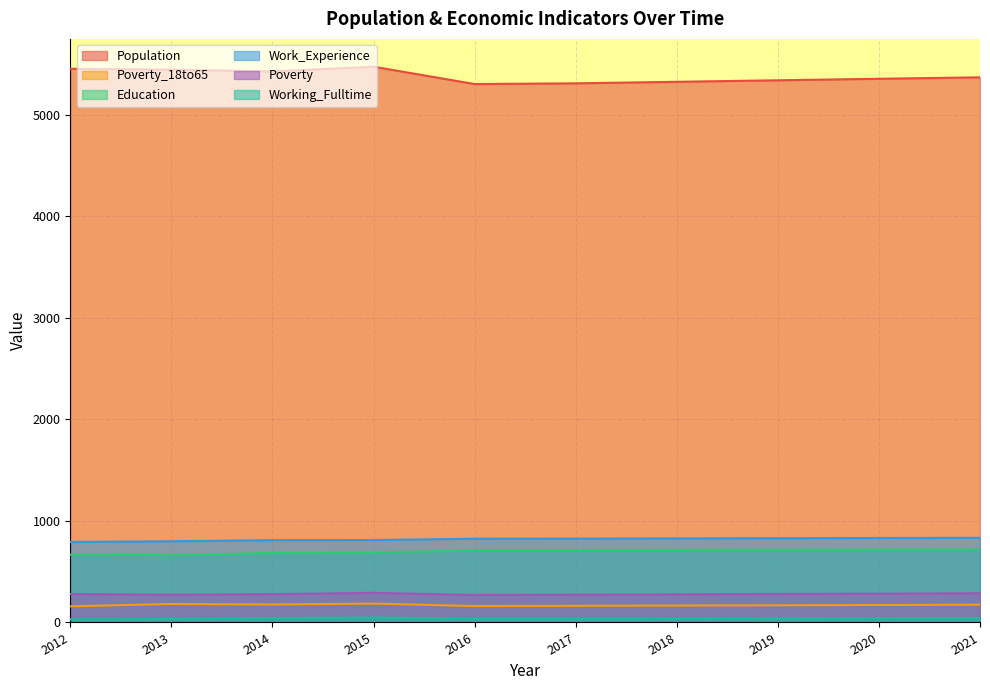

What is the total value across all series at 2014?

7423